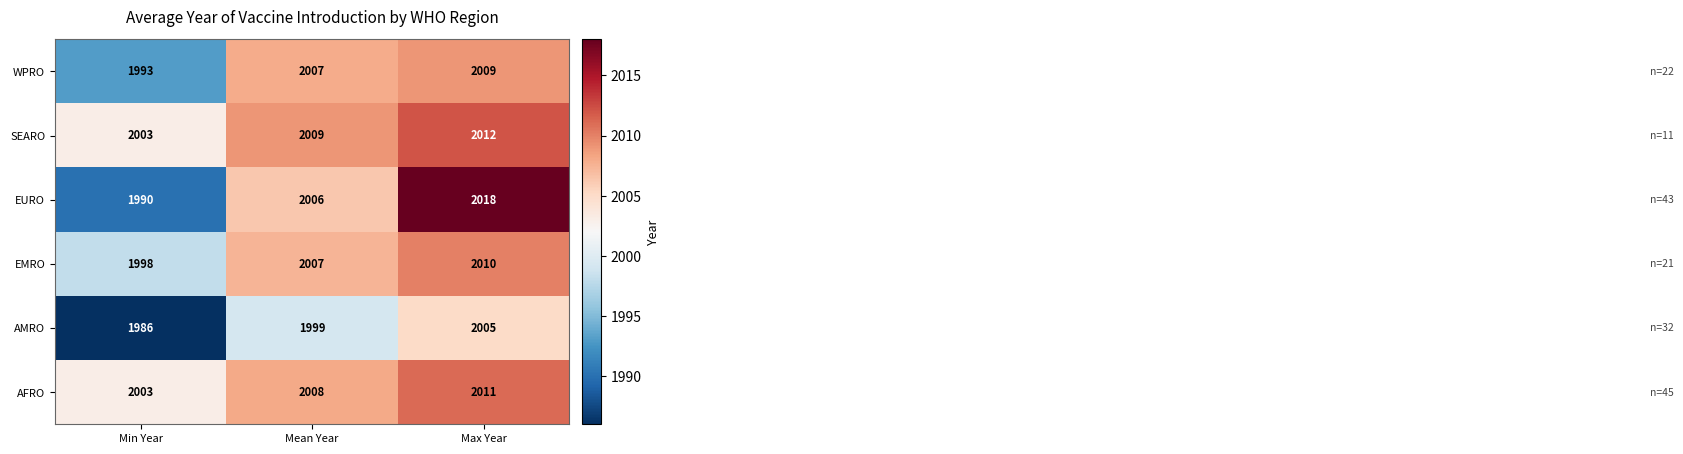

Count the number of categories in the chart.

3